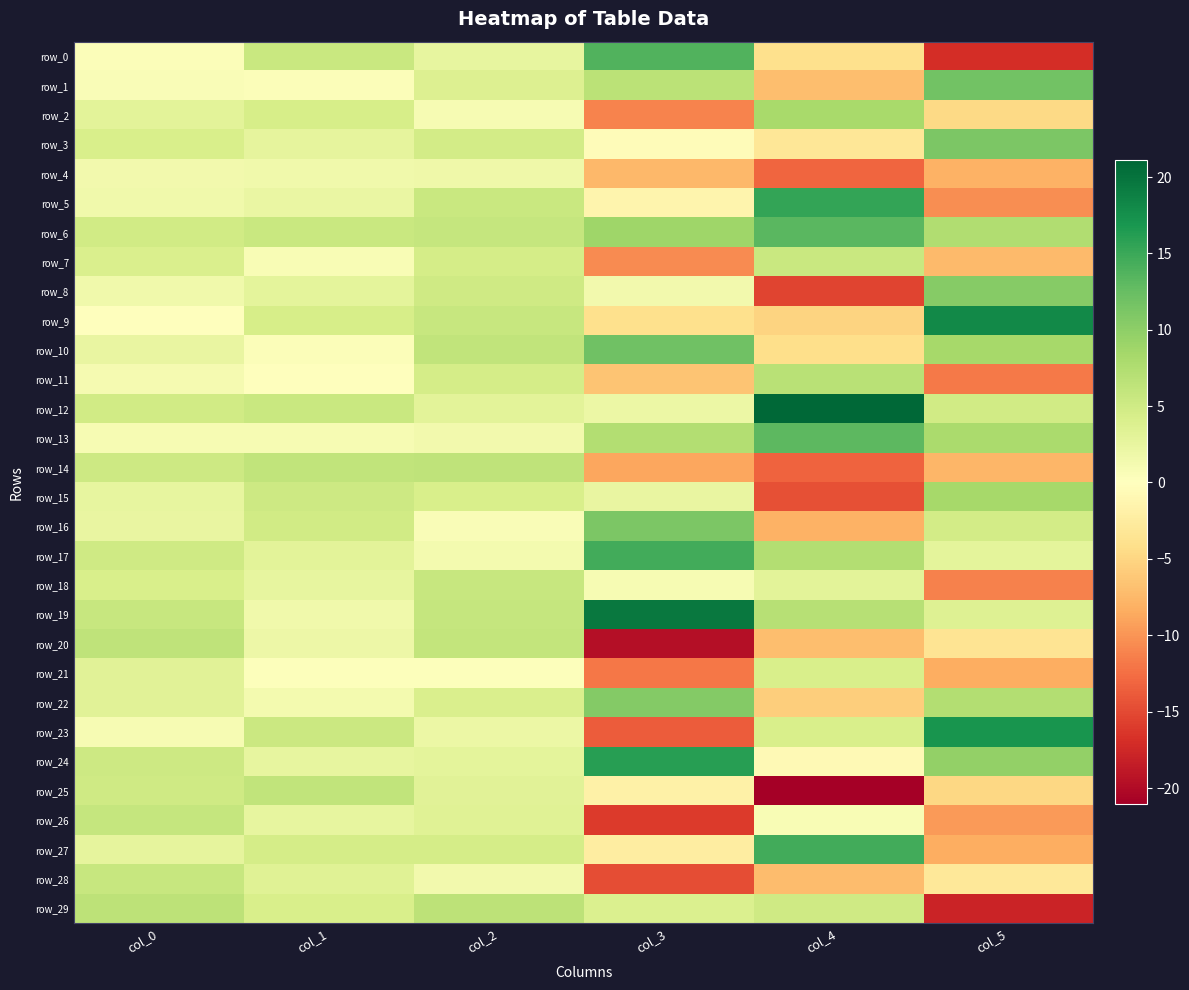

True or false: row_8 has a value of 2.7 at col_0.

False